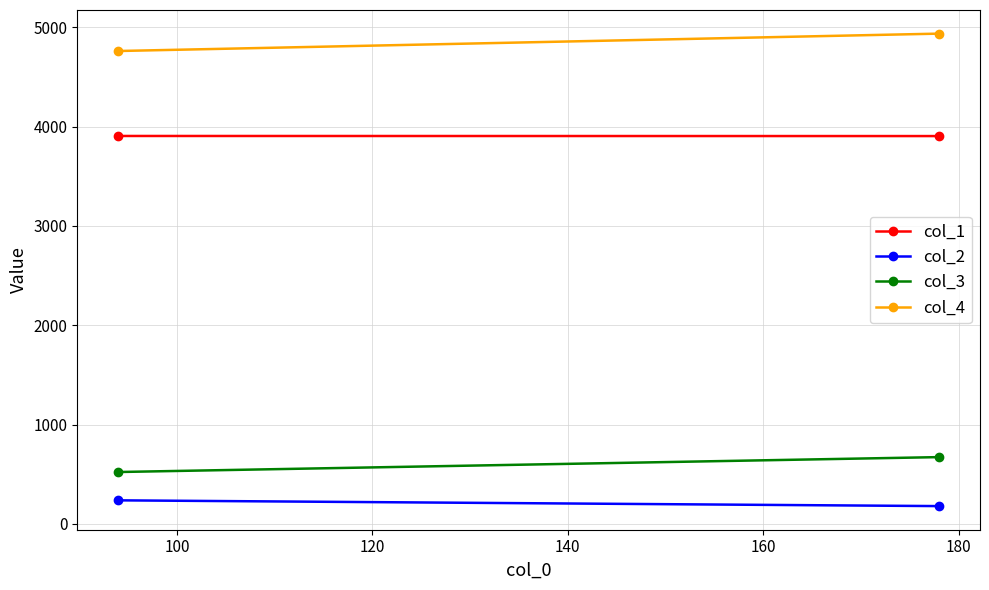

How many distinct data groups are displayed?

4